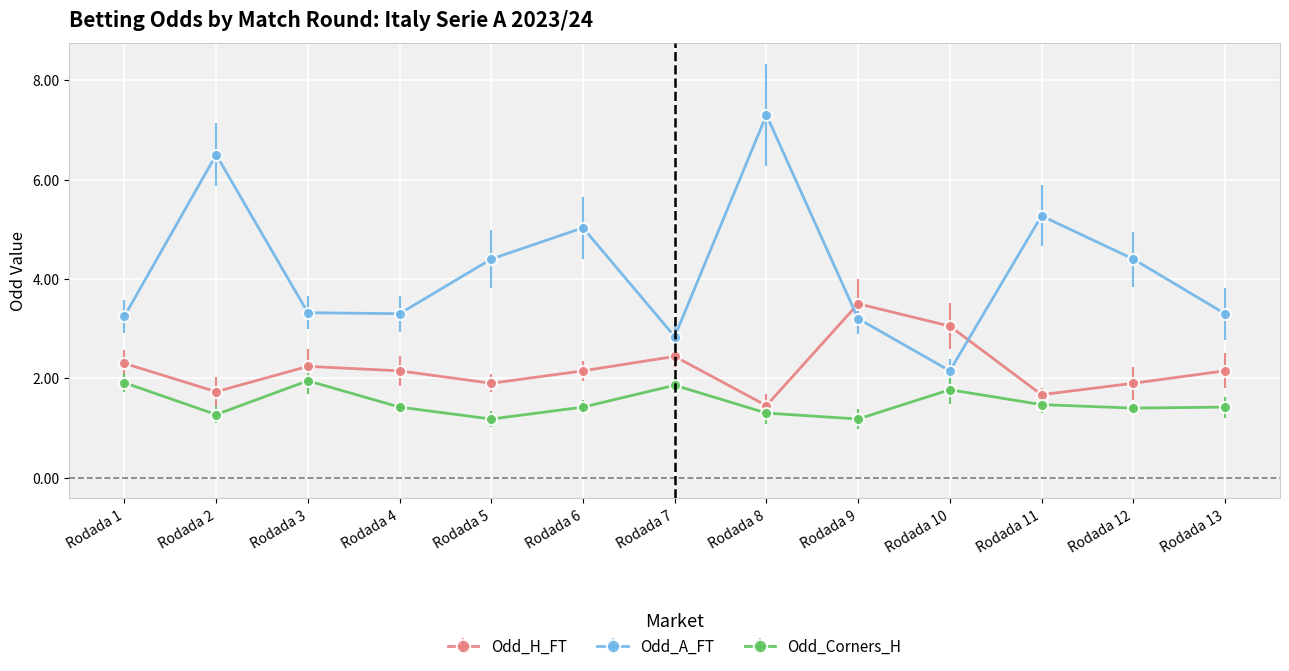

How many series are shown in this chart?

3